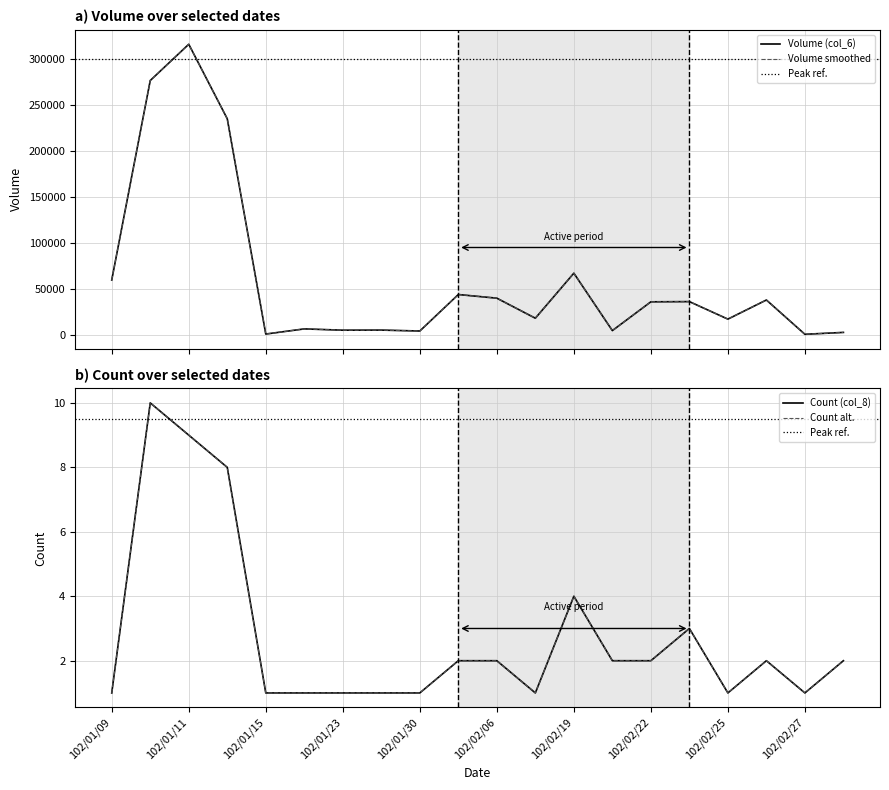

The value of Volume (col_6) at 102/02/05 is 60275. True or false?

False